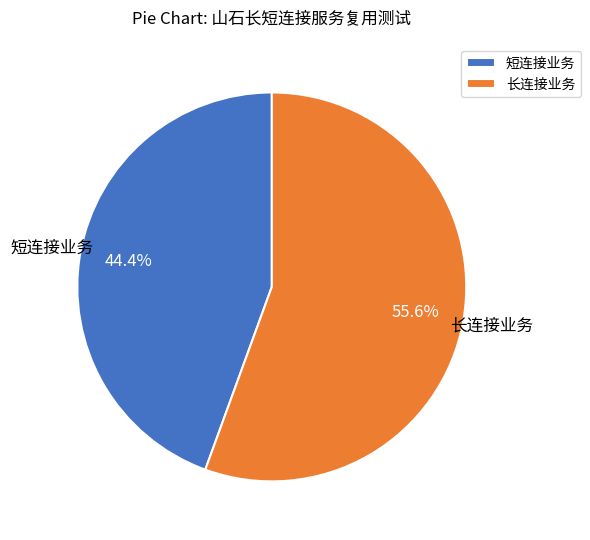

Does 长连接业务 account for over 50% of the chart?

Yes